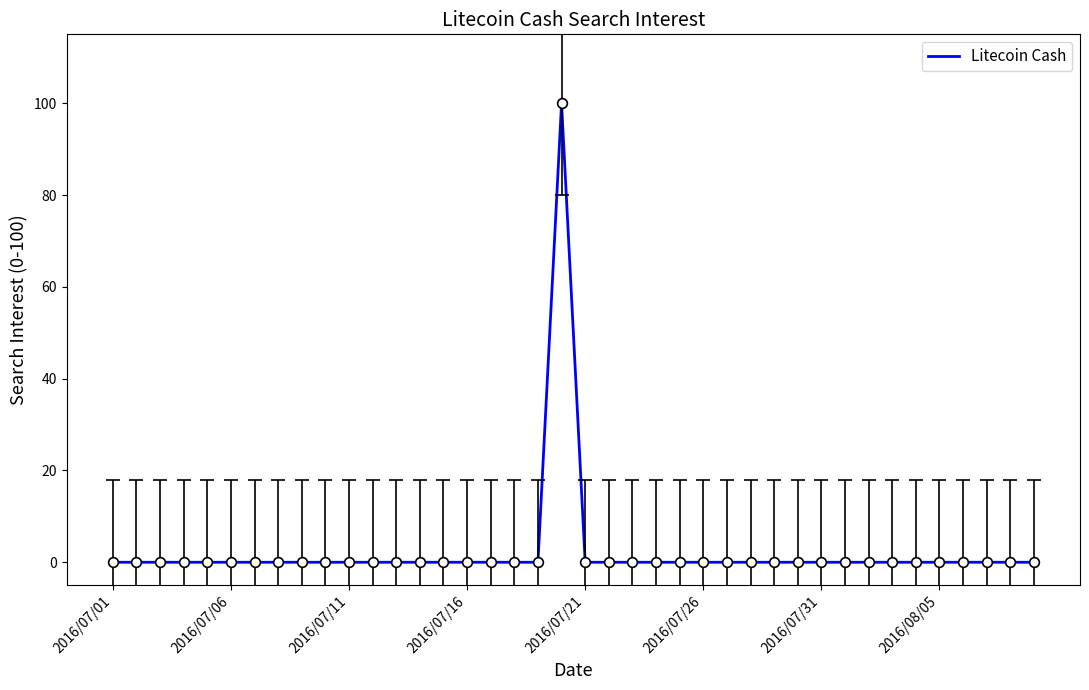

How many lines are shown in the chart?

1